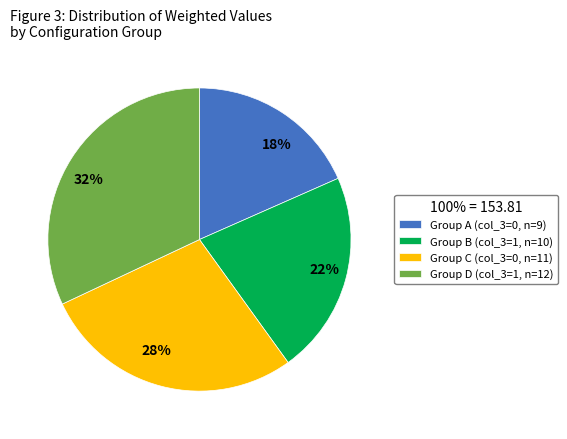

True or false: Group C (col_3=0, n=11) accounts for 28% of the total.

True